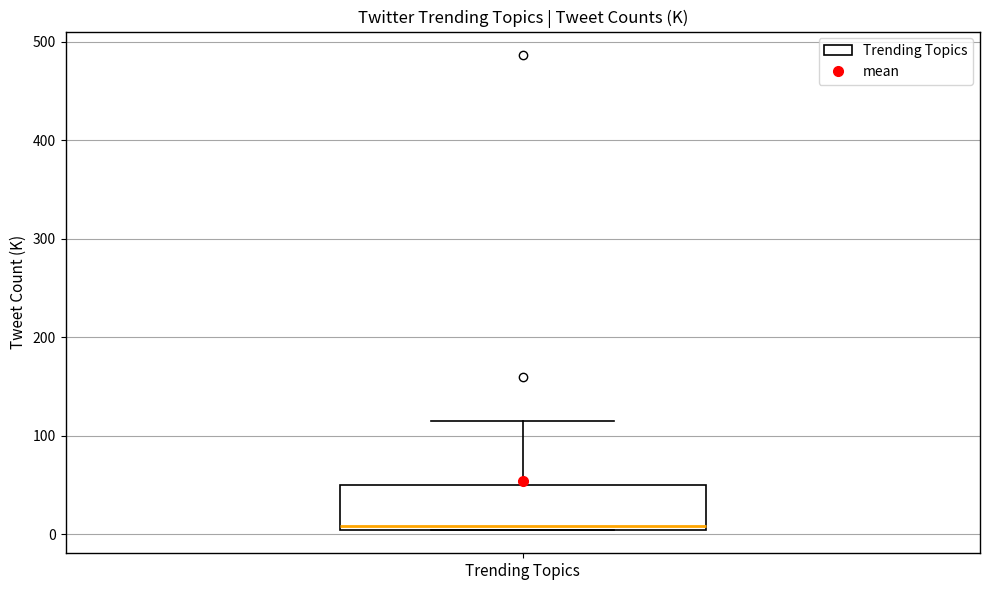

Where is the lower edge of the box for Trending Topics on the y-axis? The values are not printed on the chart, so give them approximately, as read against the axis.

10